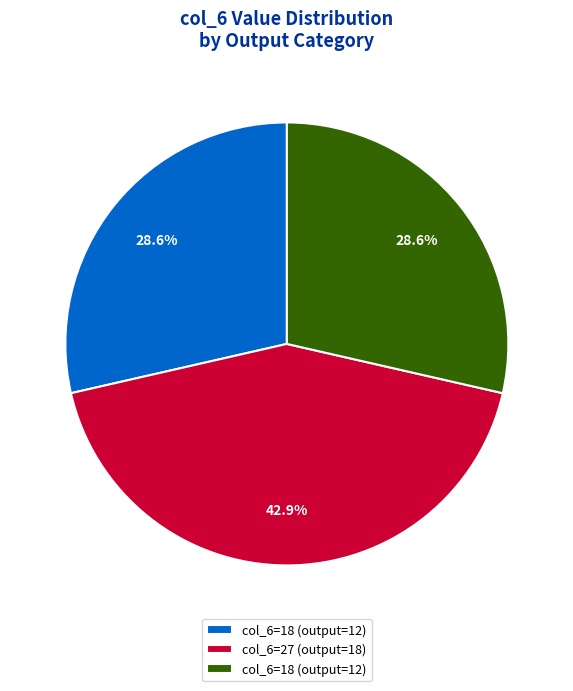

Is there a majority slice in this chart?

No